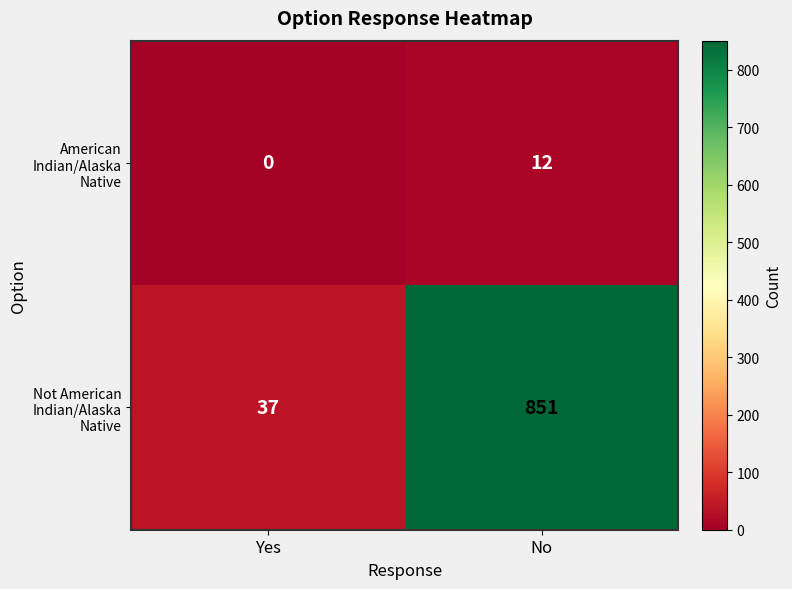

Reading left to right, transcribe all the data shown in this chart.

American Indian/Alaska Native: Yes=0	No=12
Not American Indian/Alaska Native: Yes=37	No=851